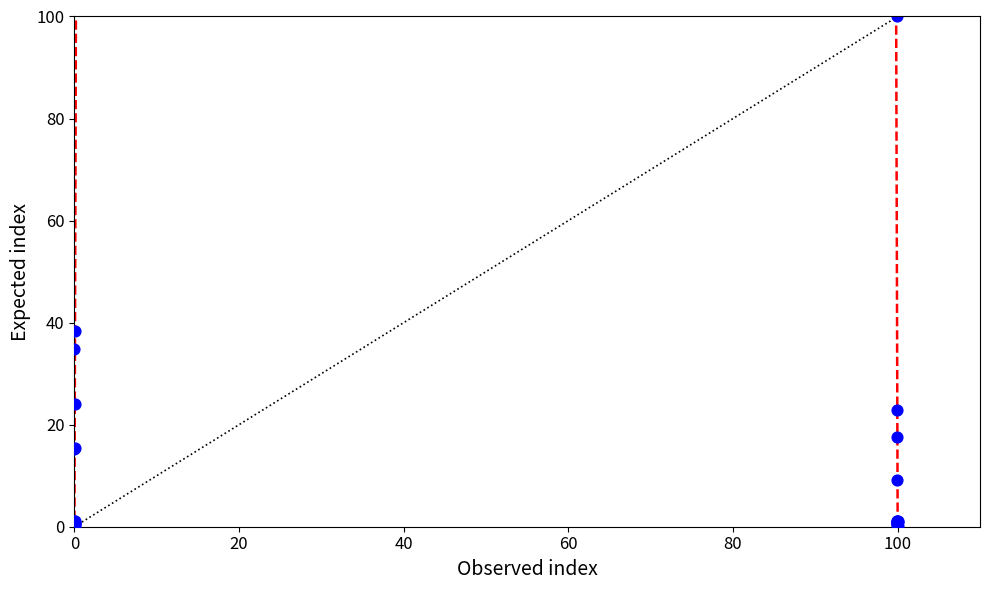

What Y value in the scatter plot is closest to 50?

38.3